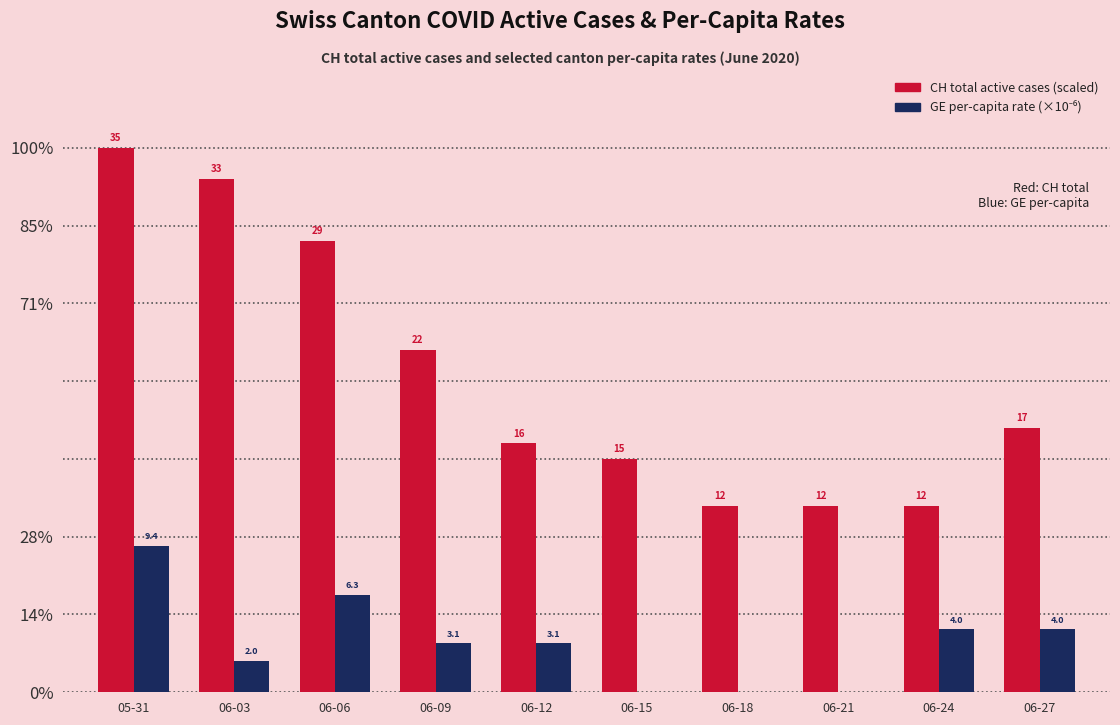

Are the bars horizontal?

No